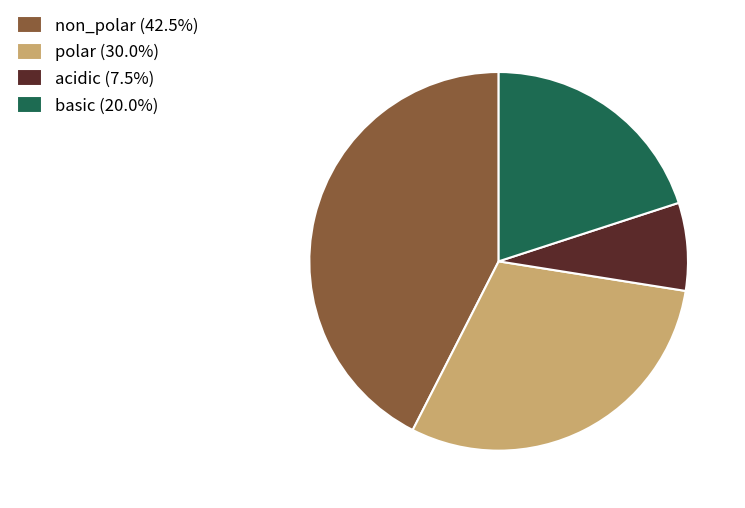

How many segments does this pie chart have?

4